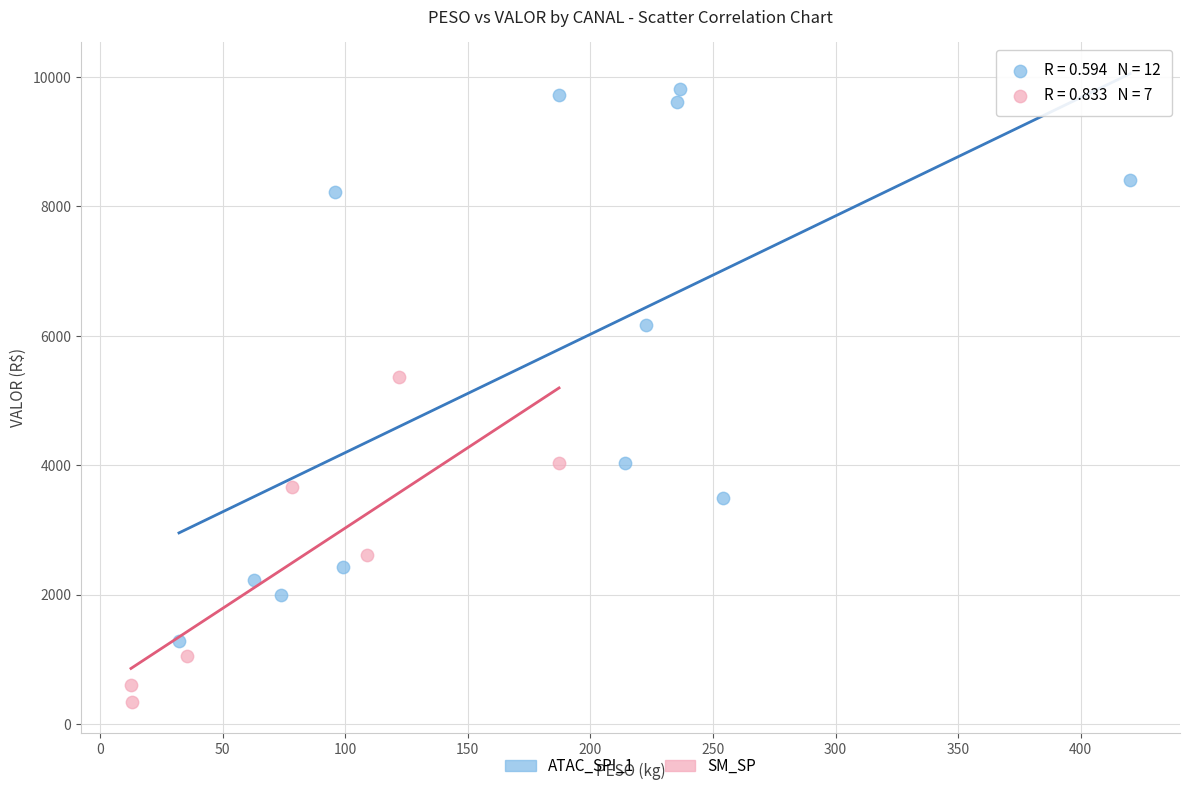

Which series has the widest spread of Y values?

ATAC_SPI_1